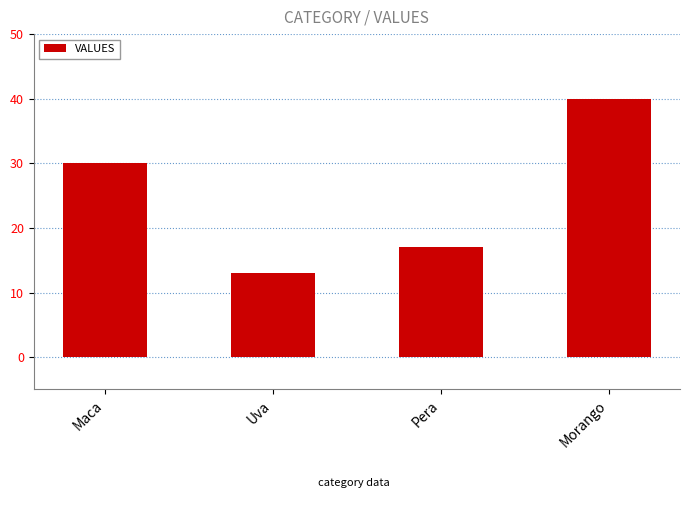

Approximately how many times larger is the value at Uva compared to Morango?

0.3